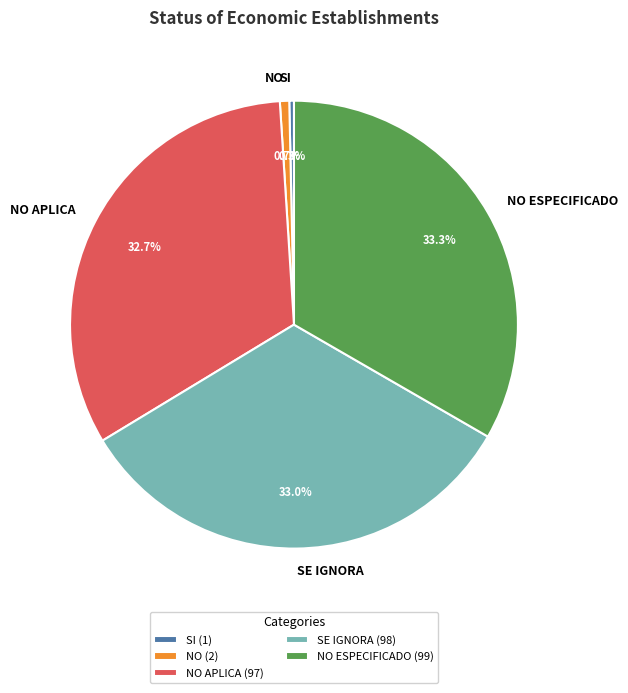

Is NO the majority of the pie?

No